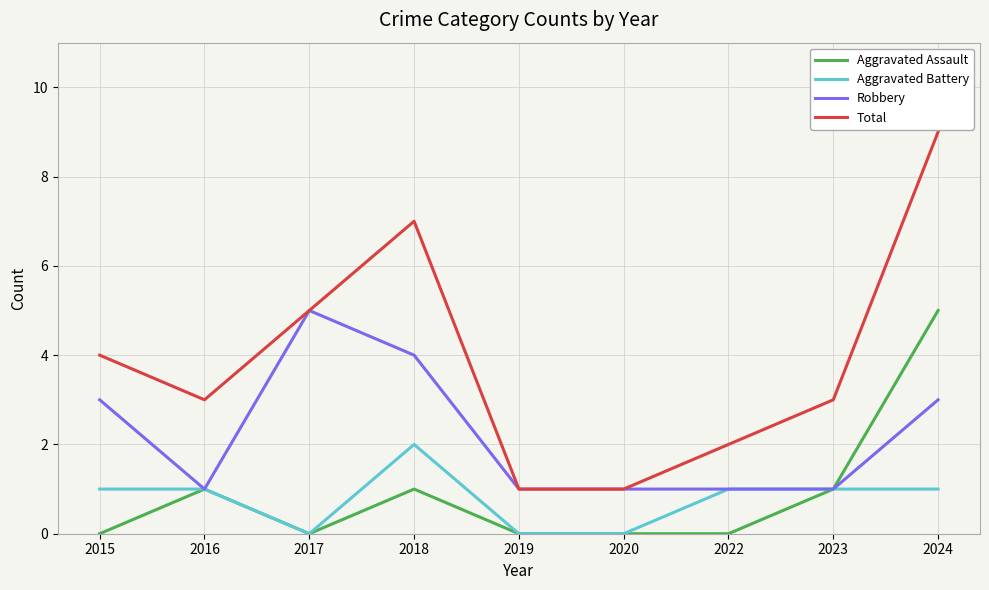

The value of Aggravated Assault at 2023 is 1. True or false?

True